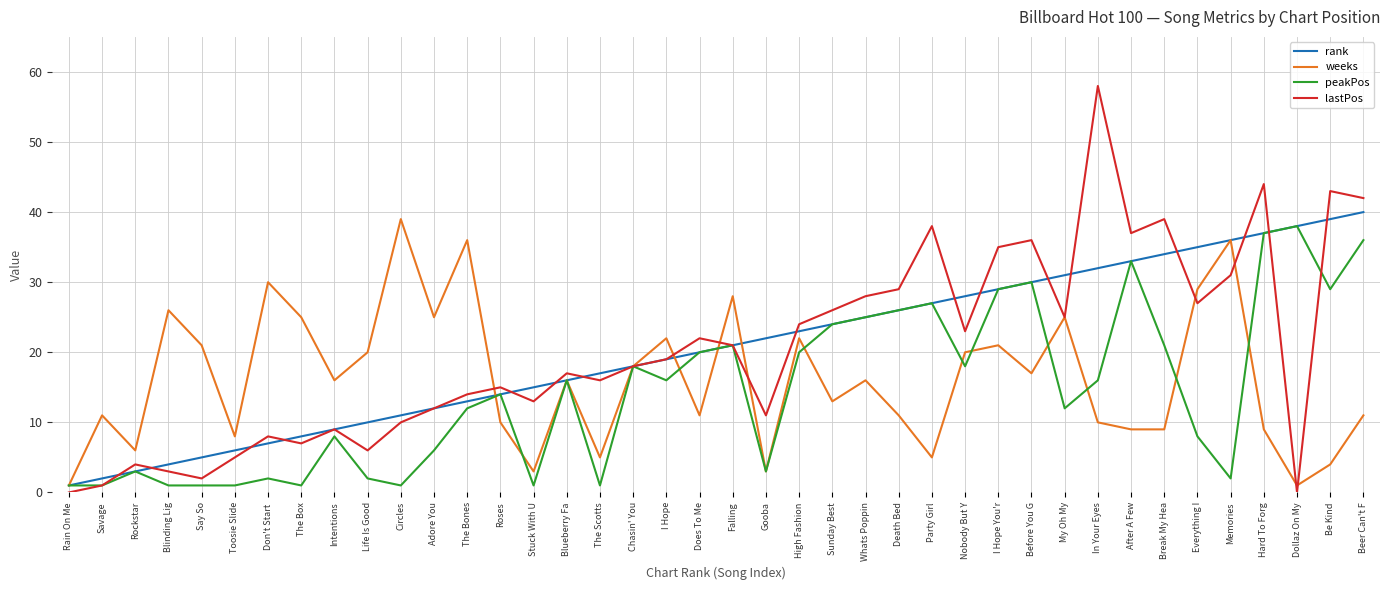

Which label corresponds to the largest value in the chart?

In Your Eyes